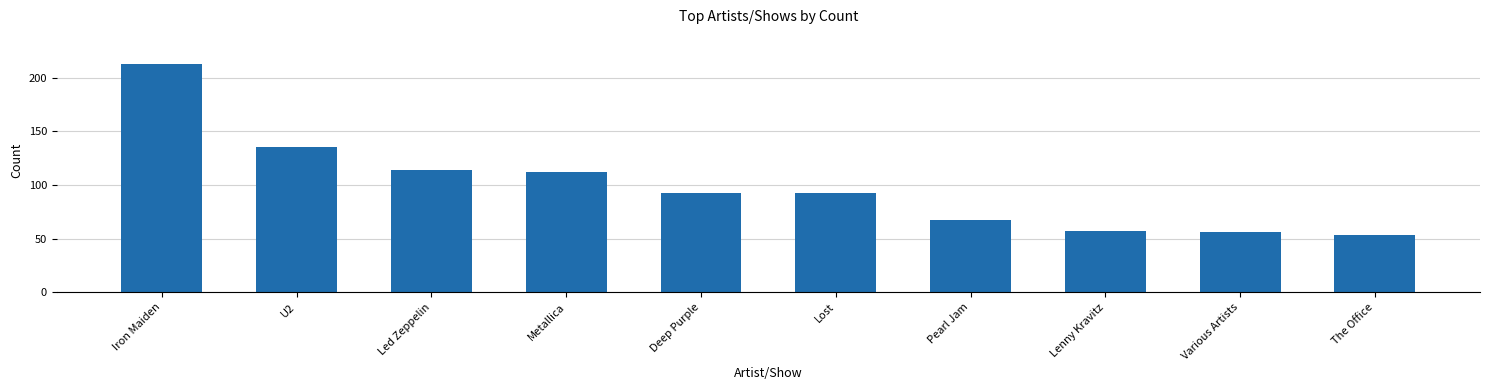

Reading right to left, extract all data points from this chart.

53	56	57	67	92	92	112	114	135	213